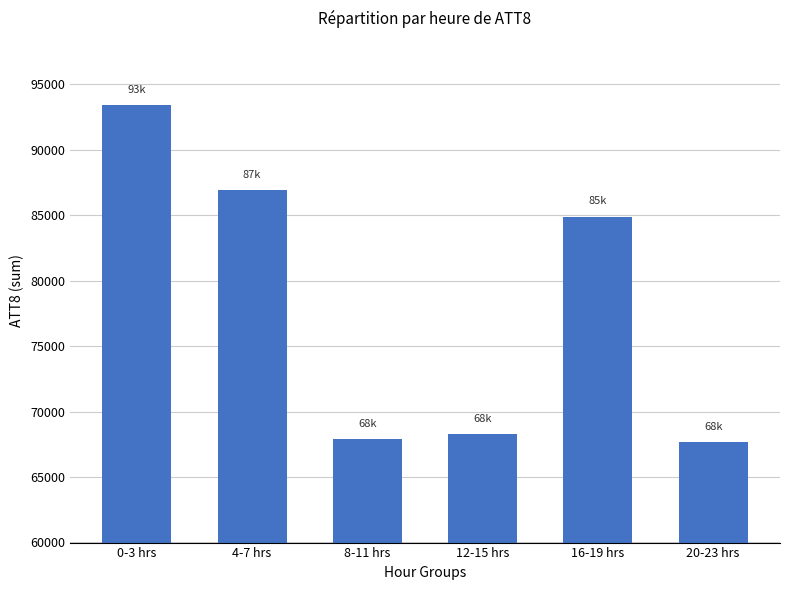

How many series are shown in this chart?

1